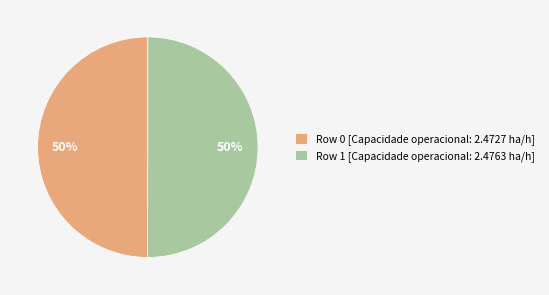

The Row 0 [Capacidade operacional: 2.4727 ha/h] slice represents 50% of the pie. True or false?

True